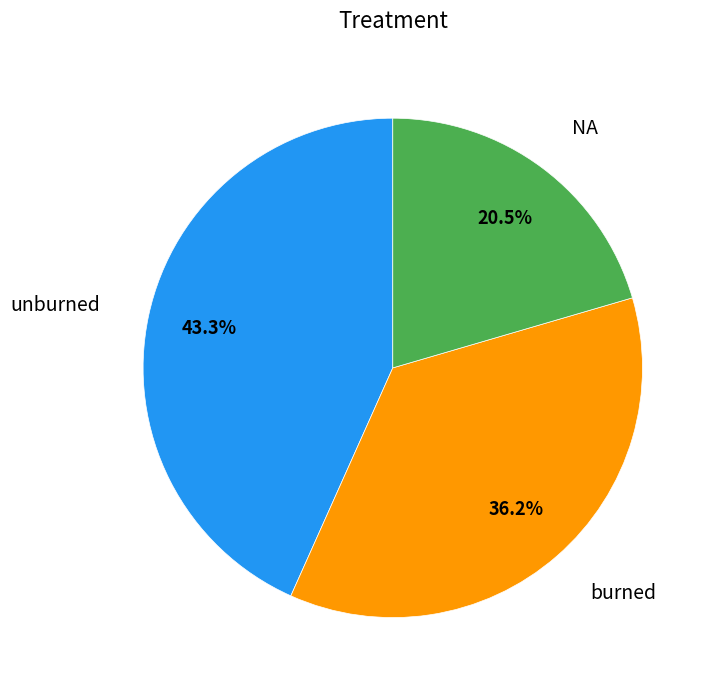

Does NA represent more than half of the total?

No